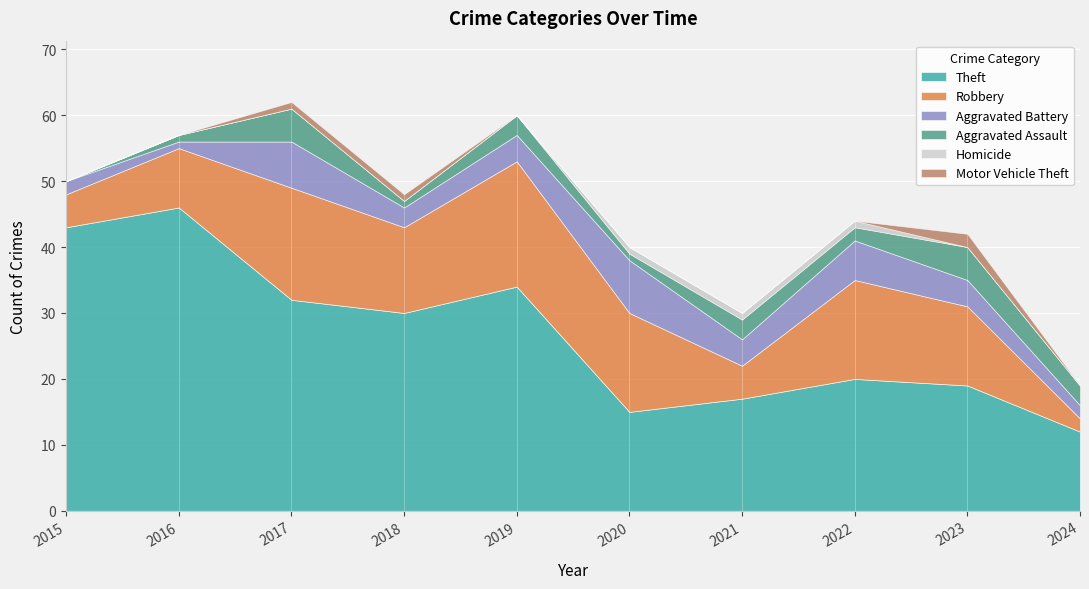

What is the difference between the second highest and minimum values in the Motor Vehicle Theft series?

1